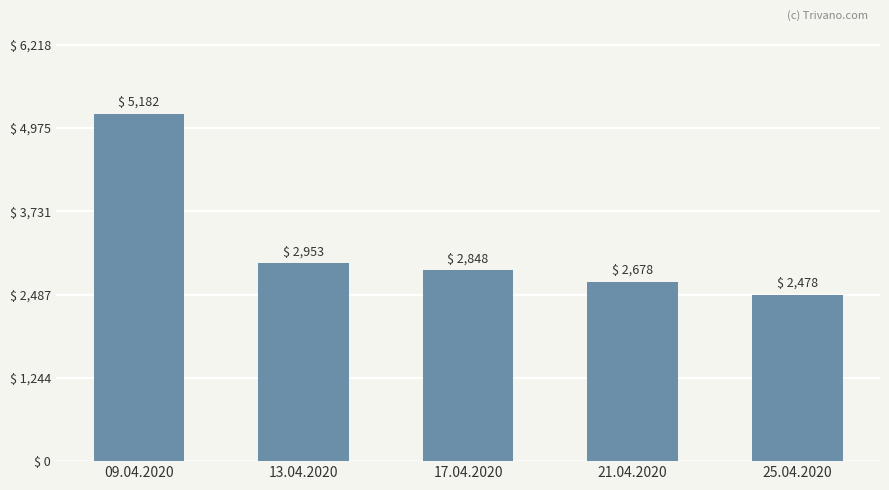

The chart shows a value of 2678.3 at 21.04.2020. True or false?

True